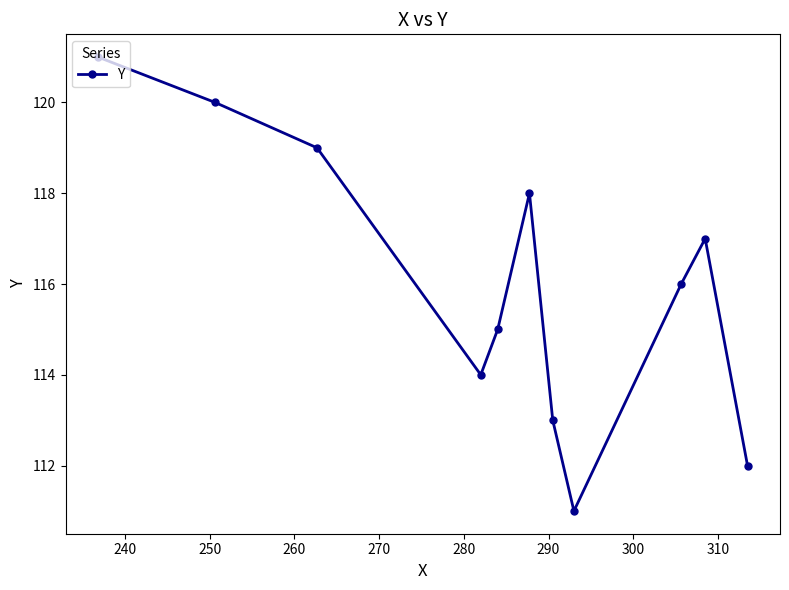

Count the number of categories in the chart.

11